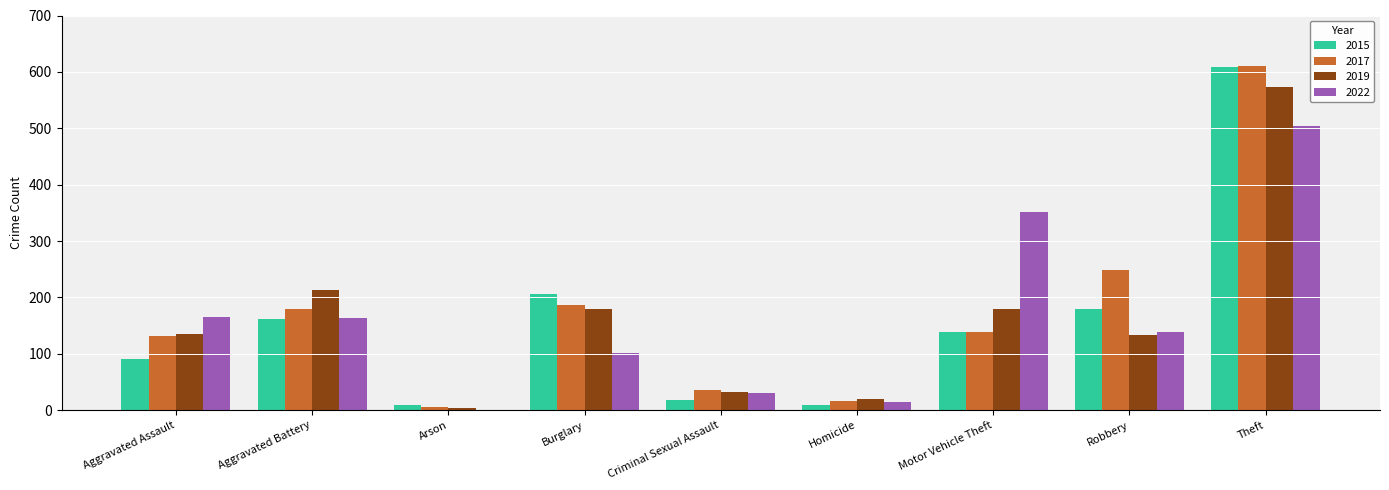

The value of 2015 at Aggravated Battery is 266. True or false?

False